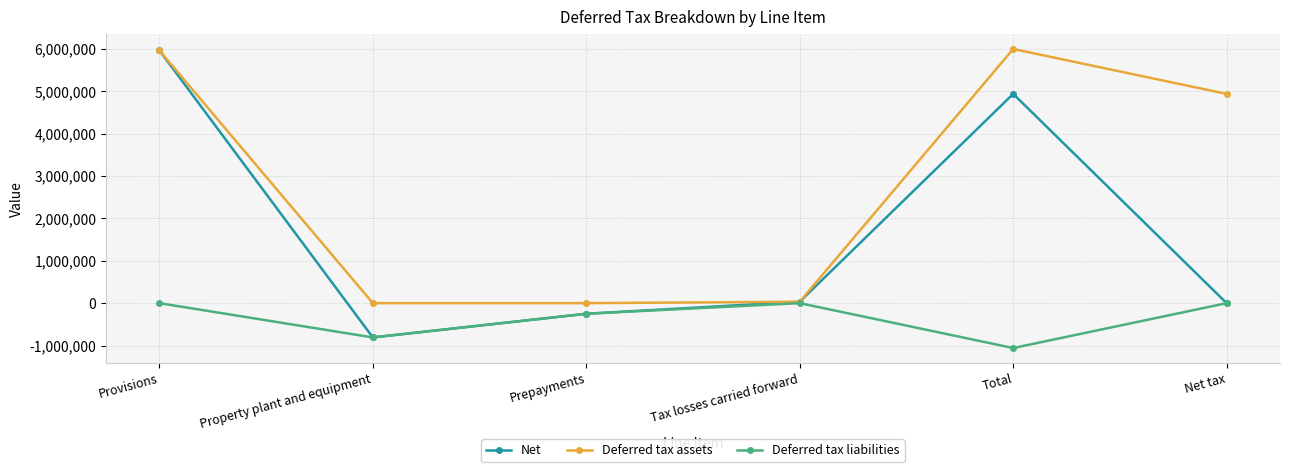

Reading left to right, list all the values displayed in this chart.

Net: Provisions=5963695	Property plant and equipment=-809097	Prepayments=-250215	Tax losses carried forward=33377	Total=4937760	Net tax=0
Deferred tax assets: Provisions=5963695	Property plant and equipment=0	Prepayments=0	Tax losses carried forward=33377	Total=5997072	Net tax=4937760
Deferred tax liabilities: Provisions=0	Property plant and equipment=-809097	Prepayments=-250215	Tax losses carried forward=0	Total=-1059312	Net tax=0